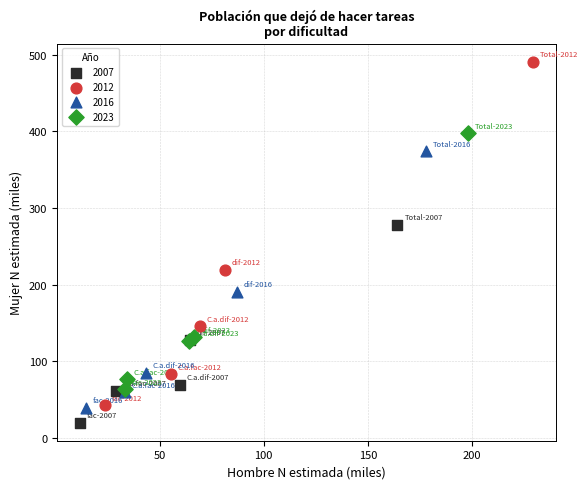

What are all the series names shown in the legend?

2007, 2012, 2016, 2023